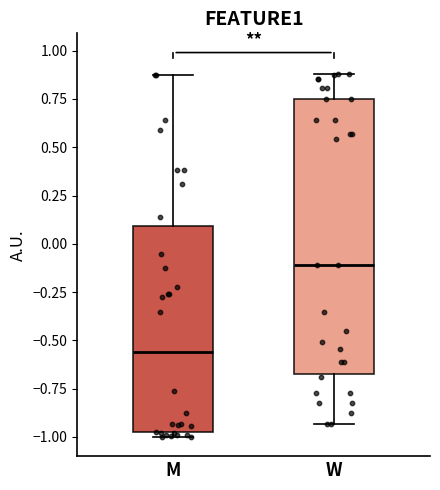

Comparing the boxes themselves (not the whiskers), which one is the tallest?

W